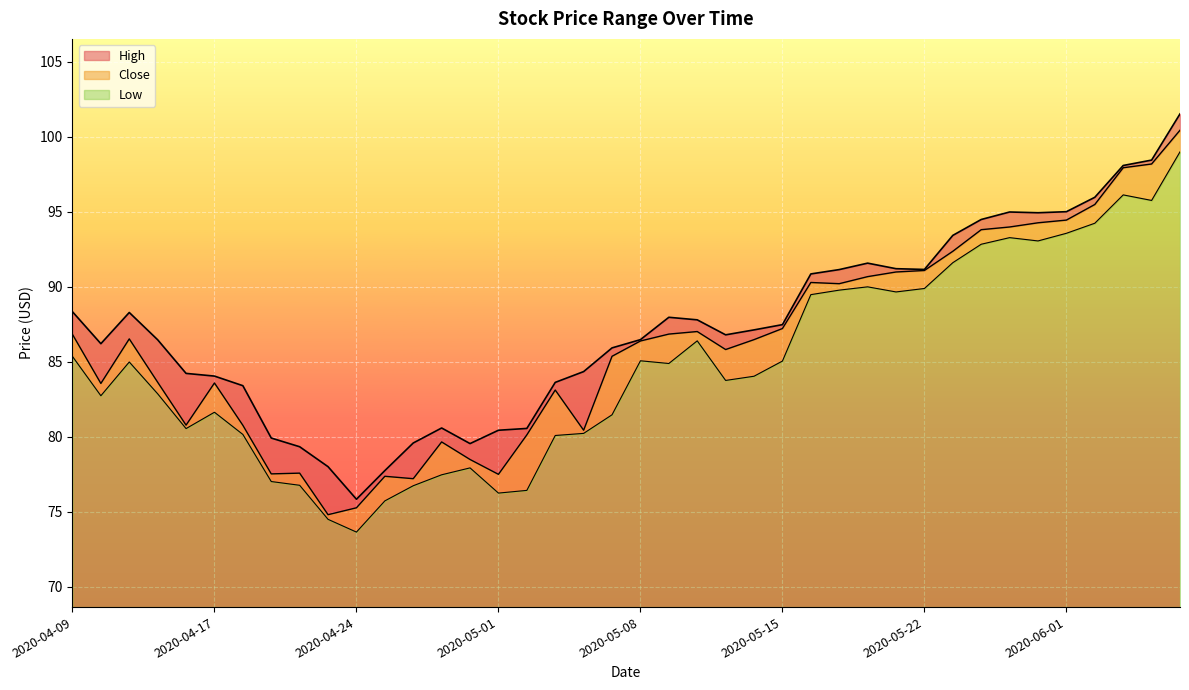

What is the label of the 1st point from the right?

2020-06-05